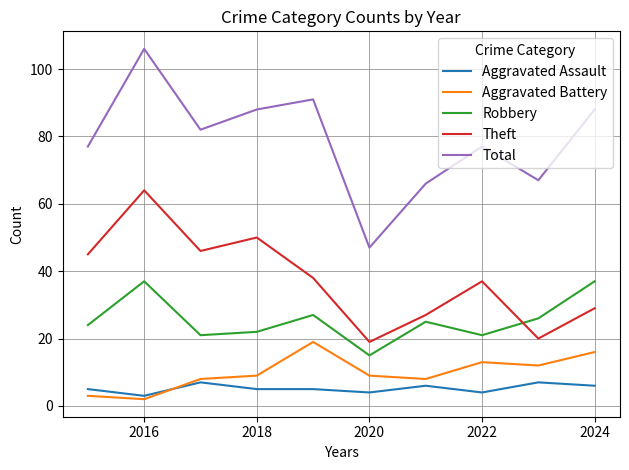

Which series has the largest total across all categories?

Total